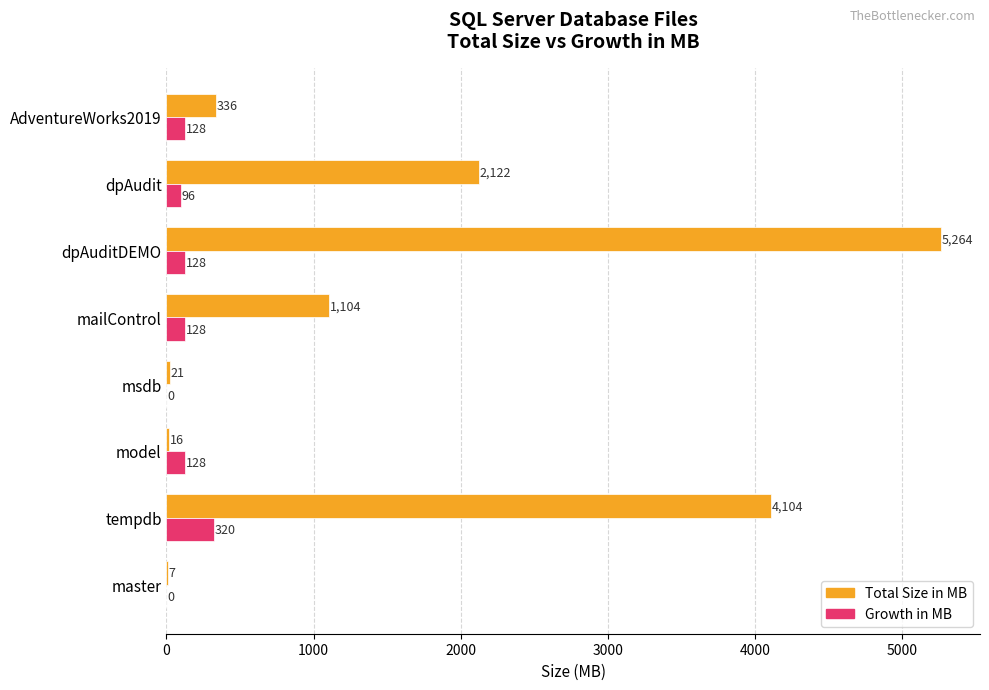

Read the Total Size in MB value at AdventureWorks2019.

336